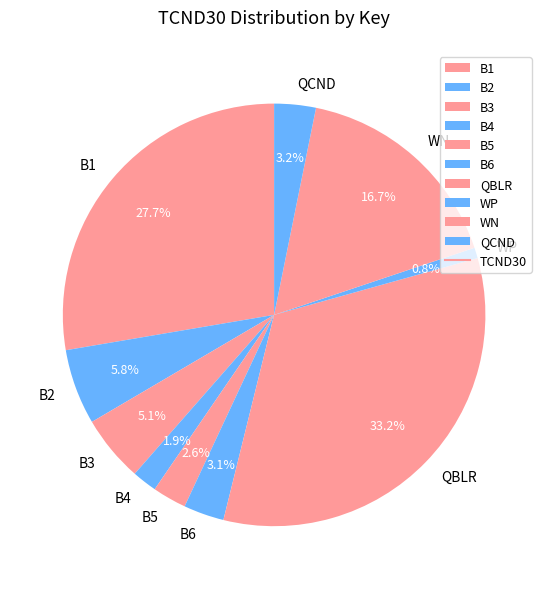

Is B4 the majority of the pie?

No